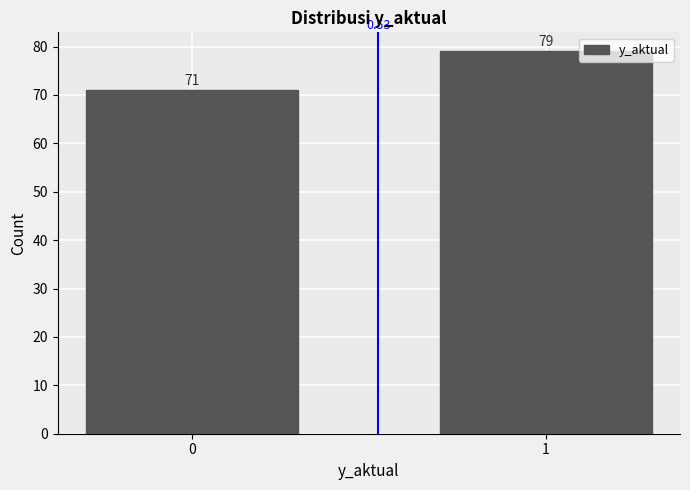

Rank the categories by value from lowest to highest.

0, 1